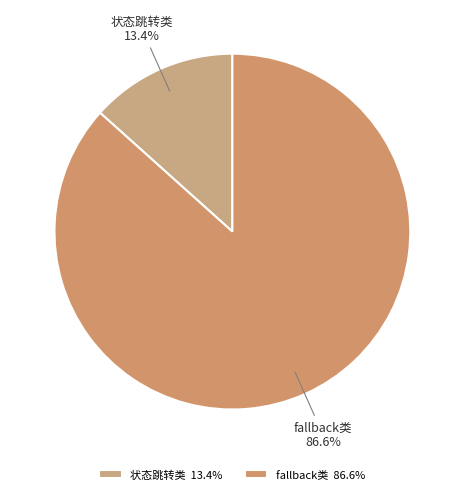

Between fallback类 and 状态跳转类, which is larger?

fallback类